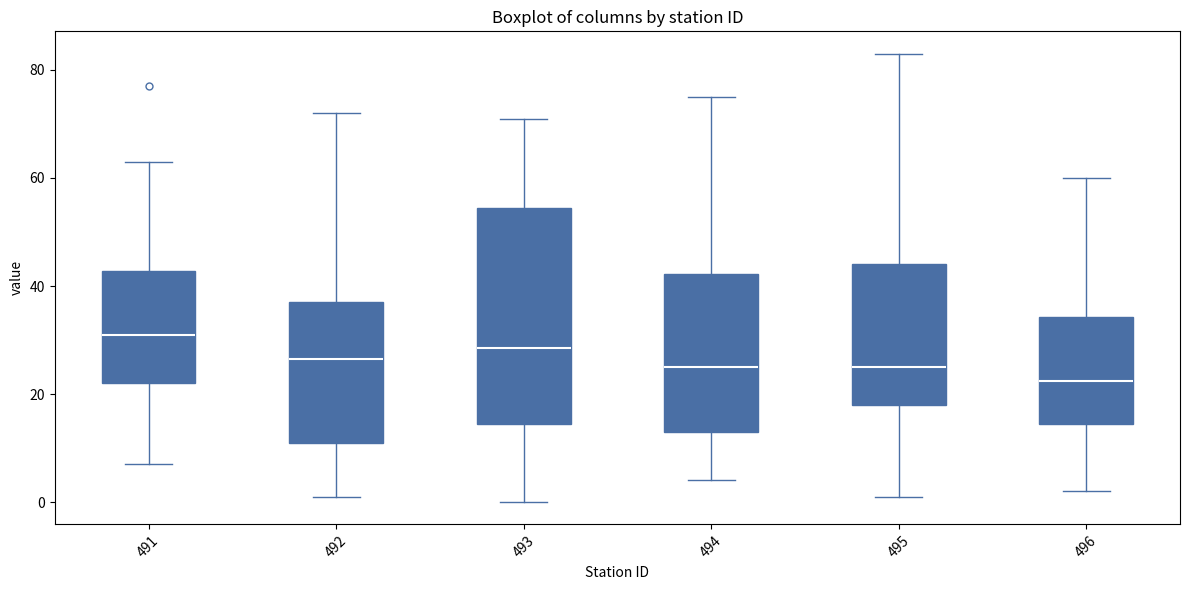

Reading left to right, transcribe this box plot: for each box, give where its median line is, the range the box spans, and where its two whiskers end, as read against the y-axis. The values are not printed on the chart, so give them approximately, as read against the axis.

491: median 32, box 22 to 42, whiskers 8 to 64
492: median 26, box 12 to 38, whiskers 2 to 72
493: median 28, box 14 to 54, whiskers 0 to 72
494: median 26, box 14 to 42, whiskers 4 to 76
495: median 26, box 18 to 44, whiskers 2 to 84
496: median 22, box 14 to 34, whiskers 2 to 60